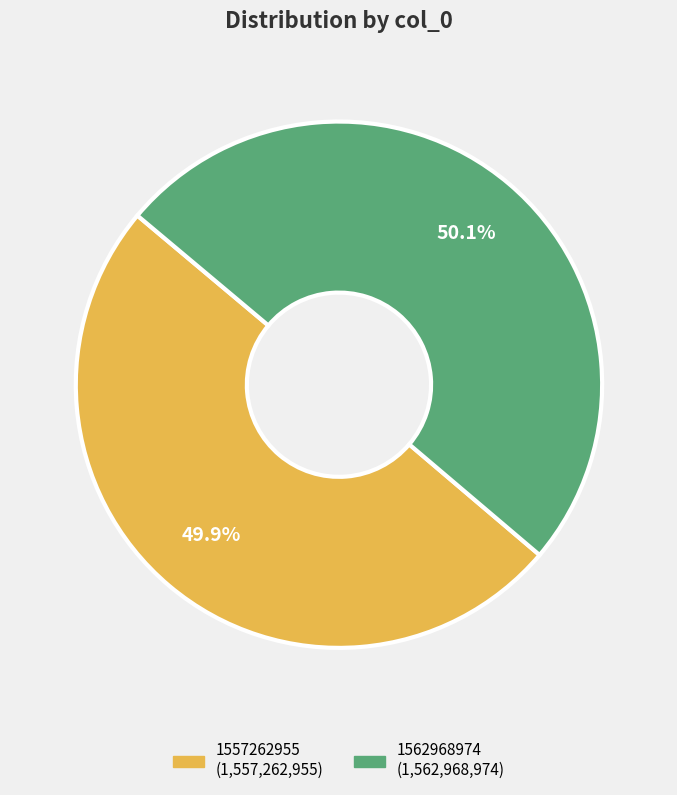

How many segments does this pie chart have?

2